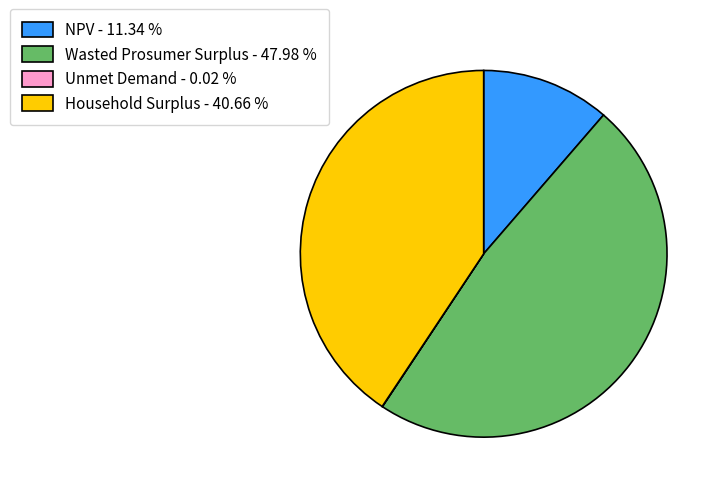

True or false: Household Surplus accounts for 41% of the total.

True